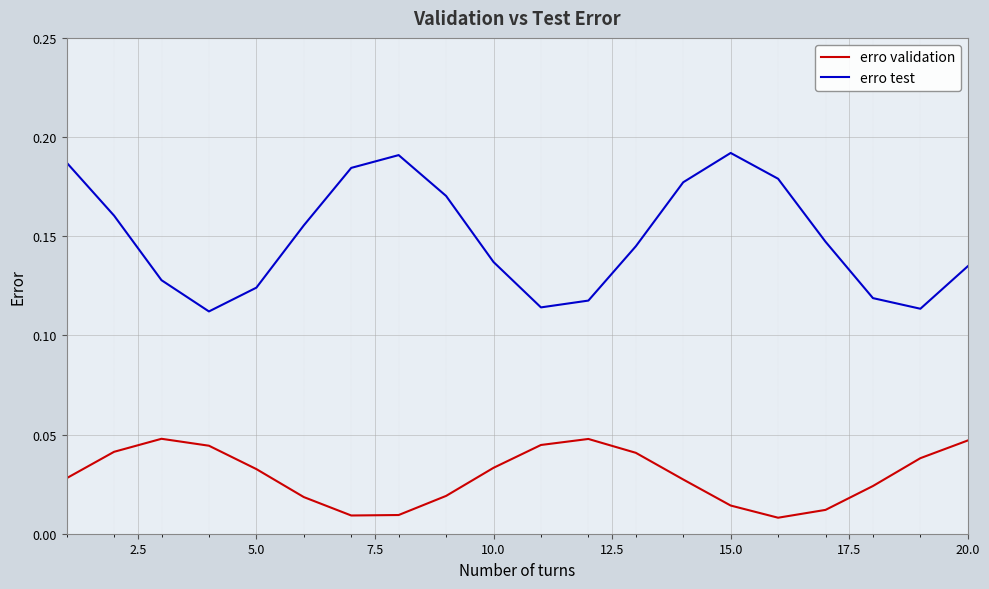

Rank the series by their maximum value, from highest to lowest.

erro test, erro validation